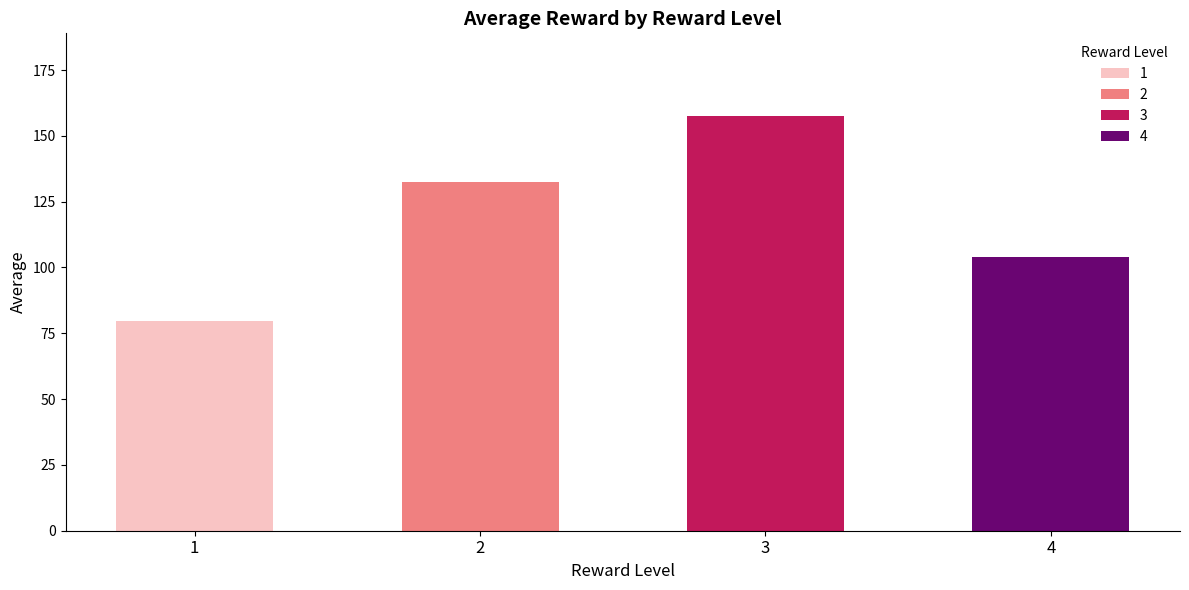

What is the sum of all 4 values?

473.2